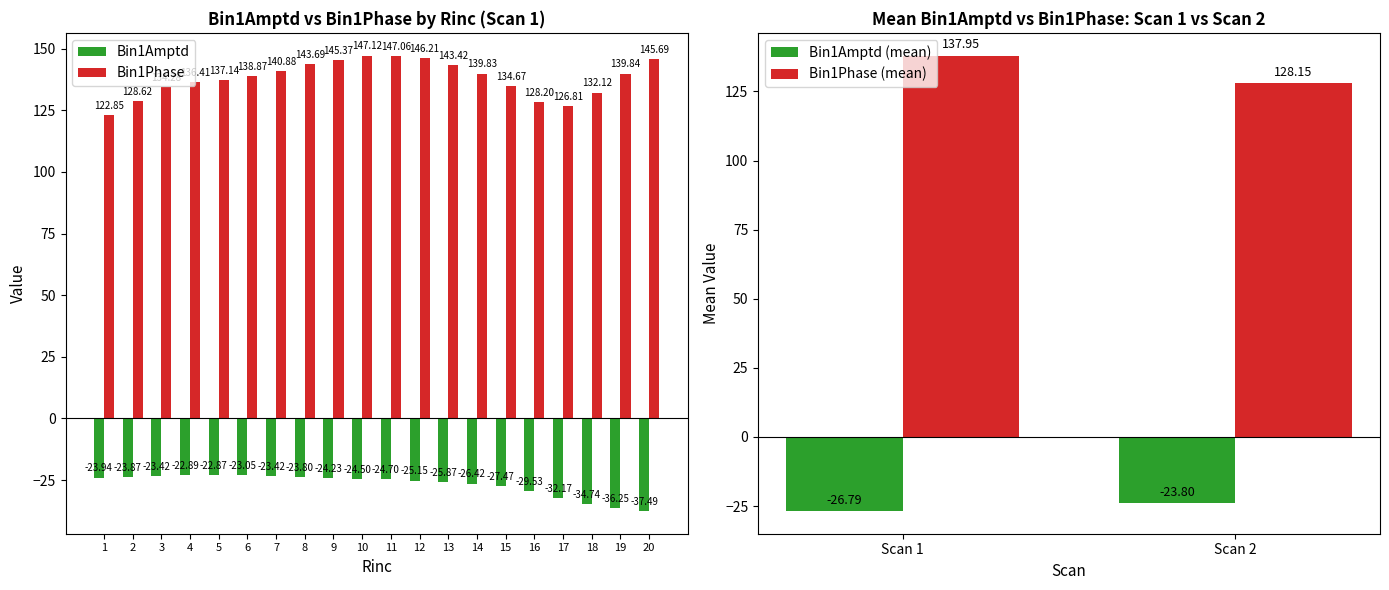

What are all the series names shown in the legend?

Bin1Amptd, Bin1Phase